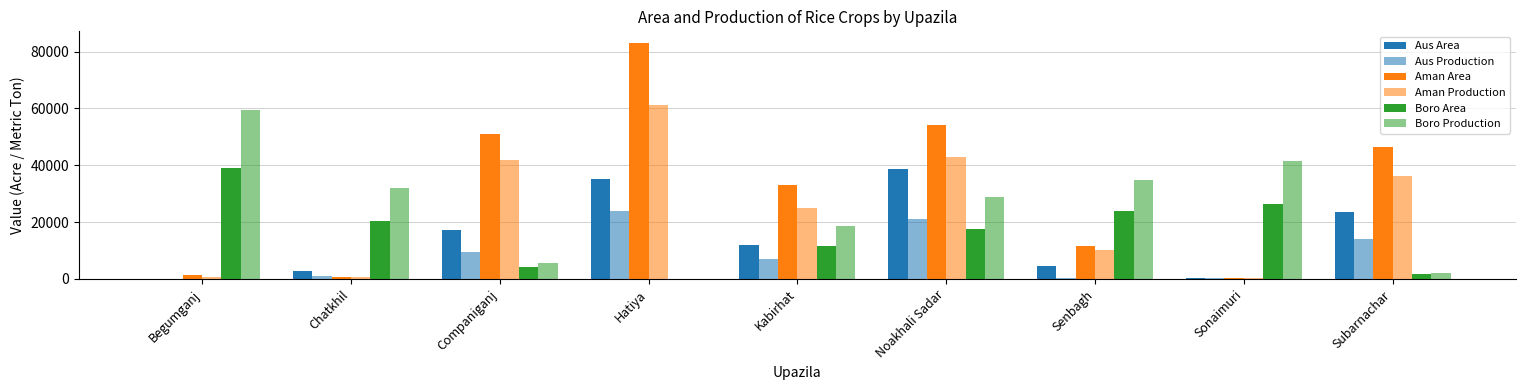

Are the bars horizontal?

No